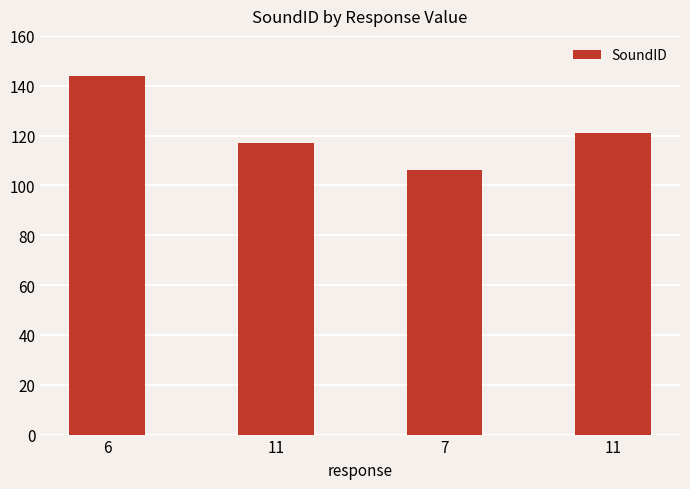

List the labels in order of value, largest first.

6, 11, 11, 7